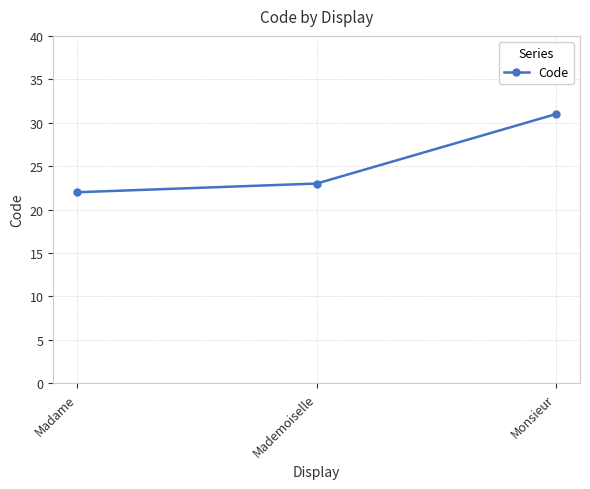

What is the sum of the values at Monsieur and Madame?

53